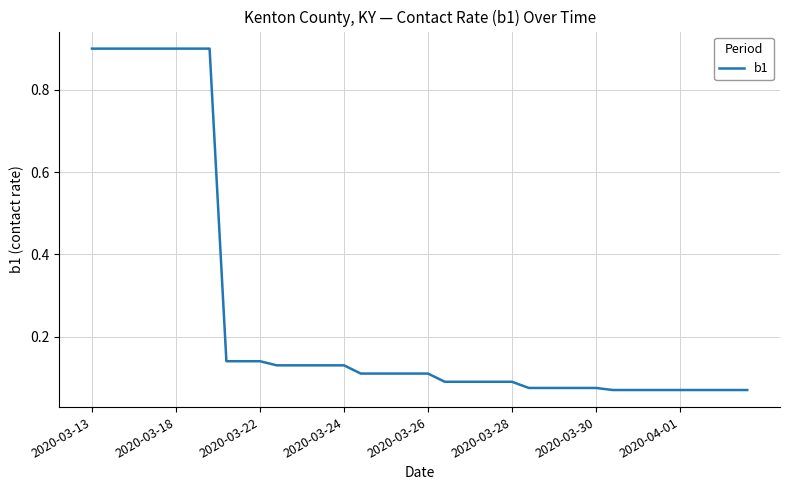

What is the greatest value displayed?

0.9